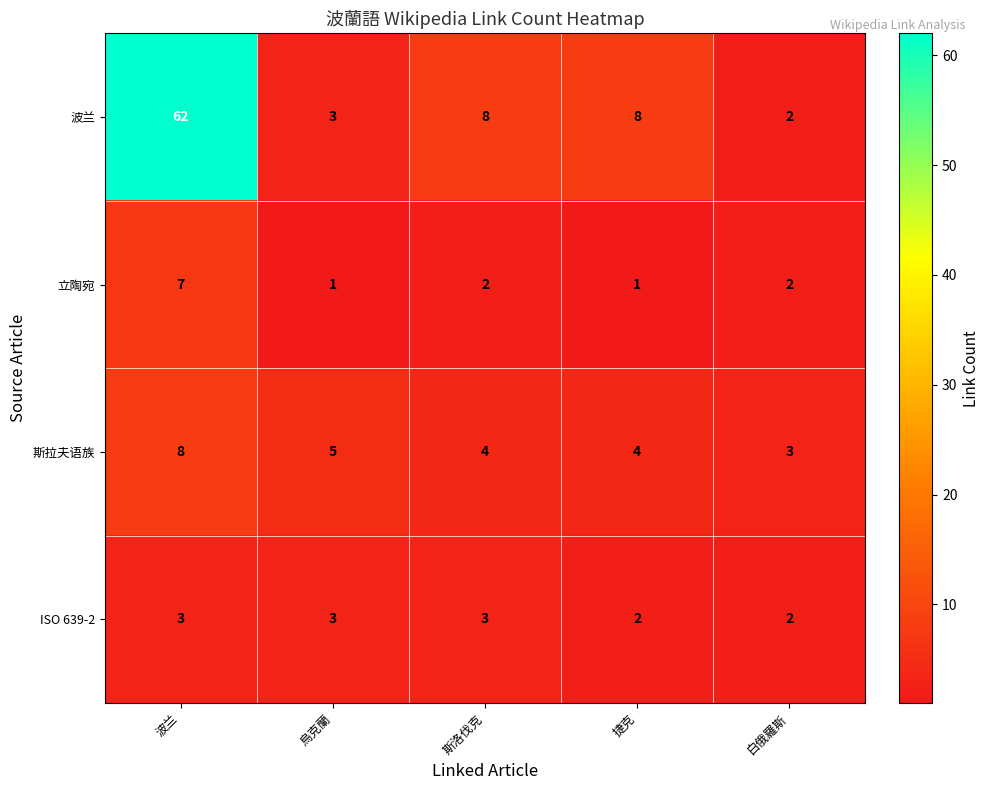

The 斯拉夫语族 series shows 8 at 波兰. True or false?

True